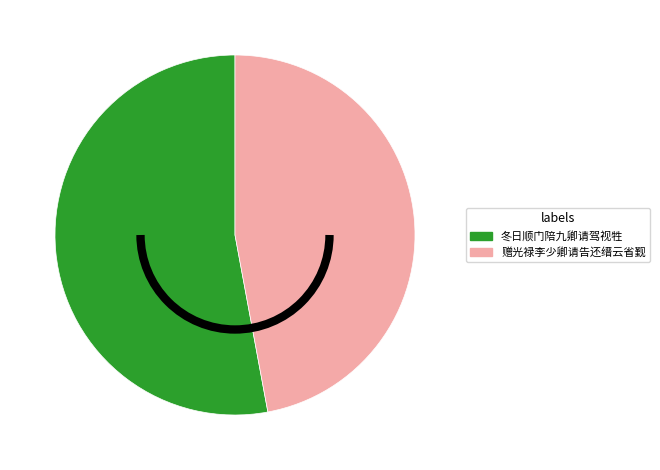

Is the sum of 冬日顺门陪九卿请驾视牲 and 赠光禄李少卿请告还缙云省觐 greater than half?

Yes